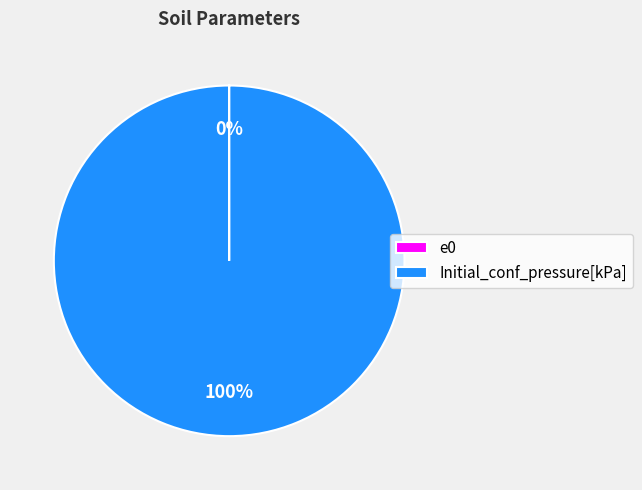

Which category accounts for the majority?

Initial_conf_pressure[kPa]